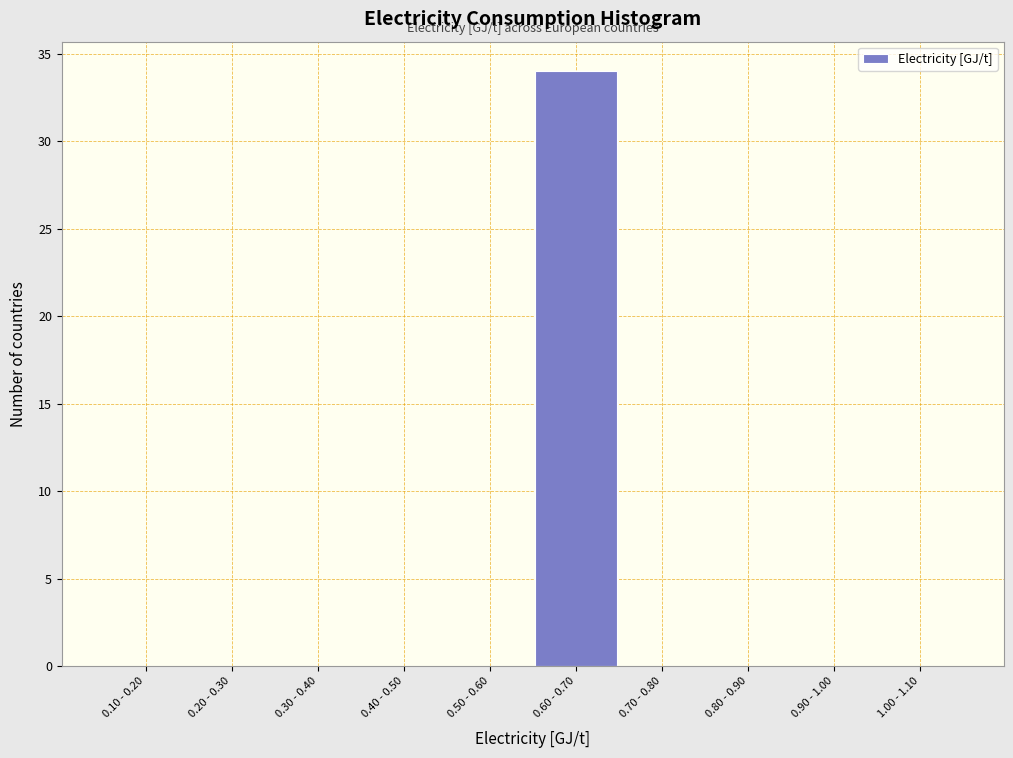

Reading left to right, transcribe all the data shown in this chart.

0.10 - 0.20=0	0.20 - 0.30=0	0.30 - 0.40=0	0.40 - 0.50=0	0.50 - 0.60=0	0.60 - 0.70=34	0.70 - 0.80=0	0.80 - 0.90=0	0.90 - 1.00=0	1.00 - 1.10=0